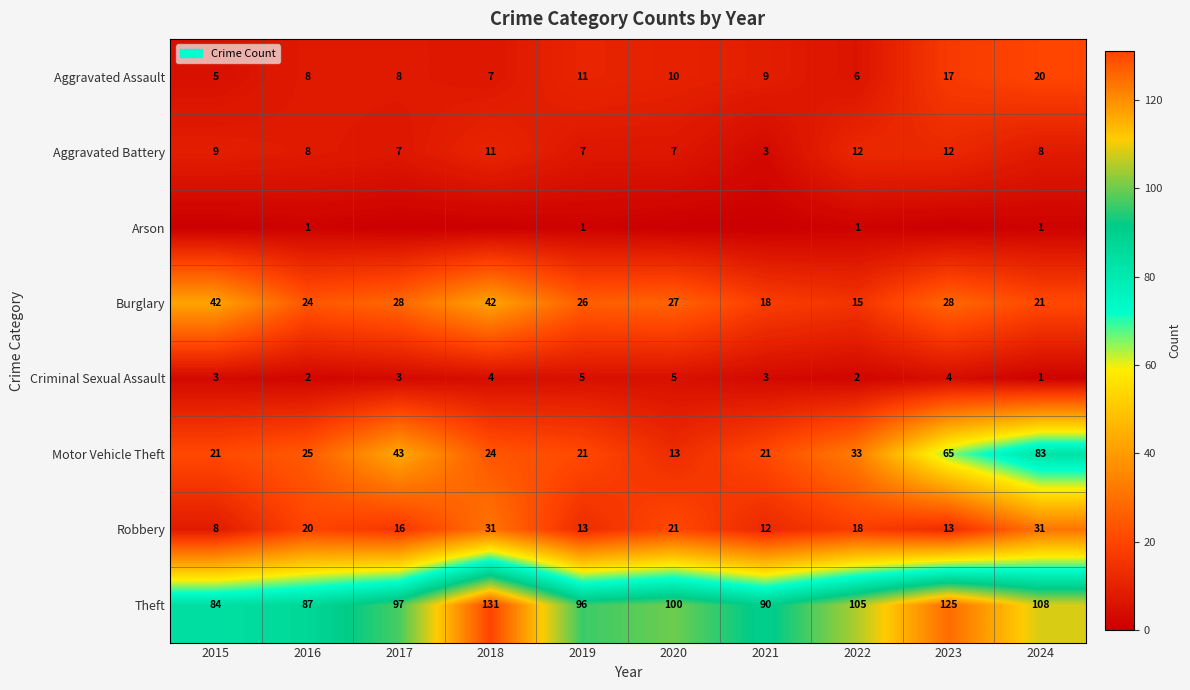

What is the total value across all series at 2015?

172